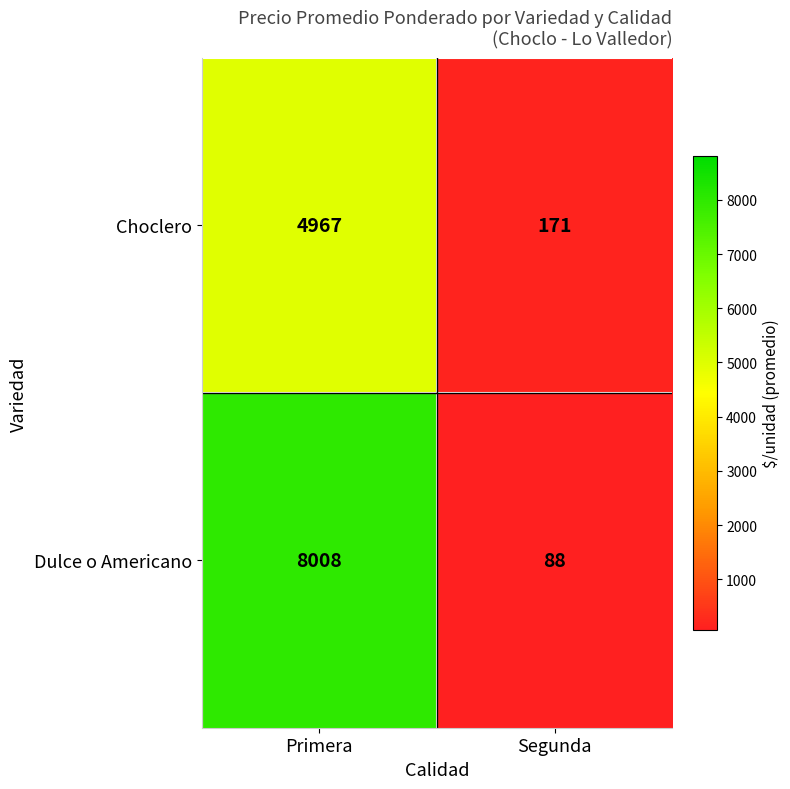

At how many categories does at least one series exceed 5884?

1